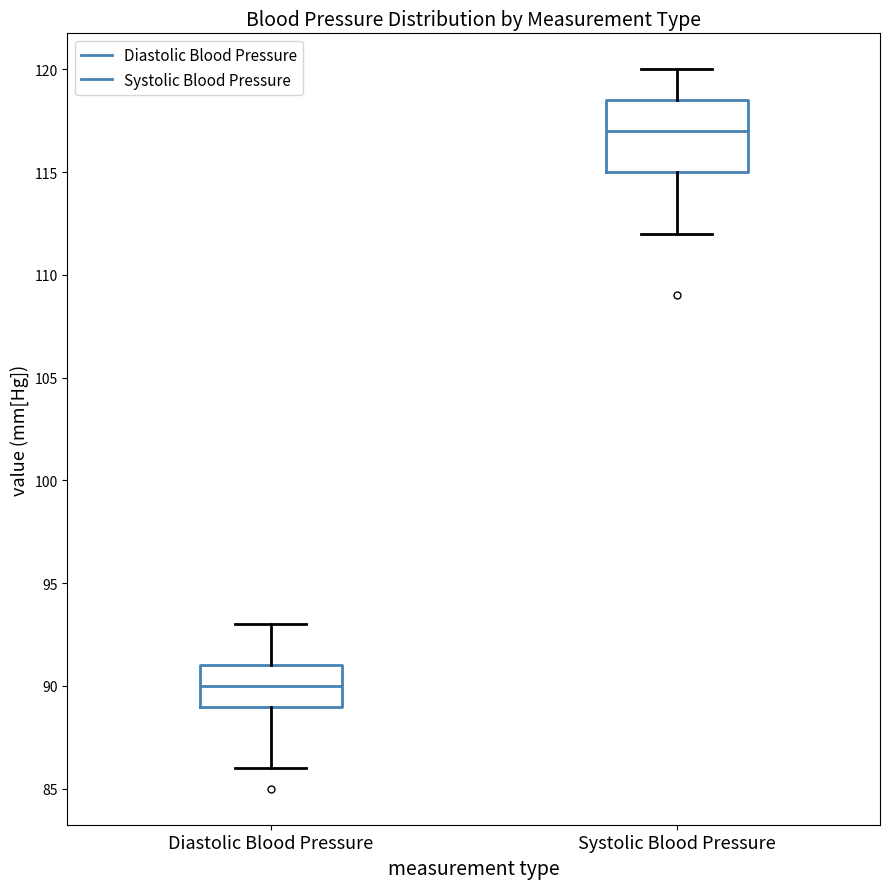

Where does the median line of the box for Systolic Blood Pressure sit on the y-axis? The values are not printed on the chart, so give them approximately, as read against the axis.

117.0